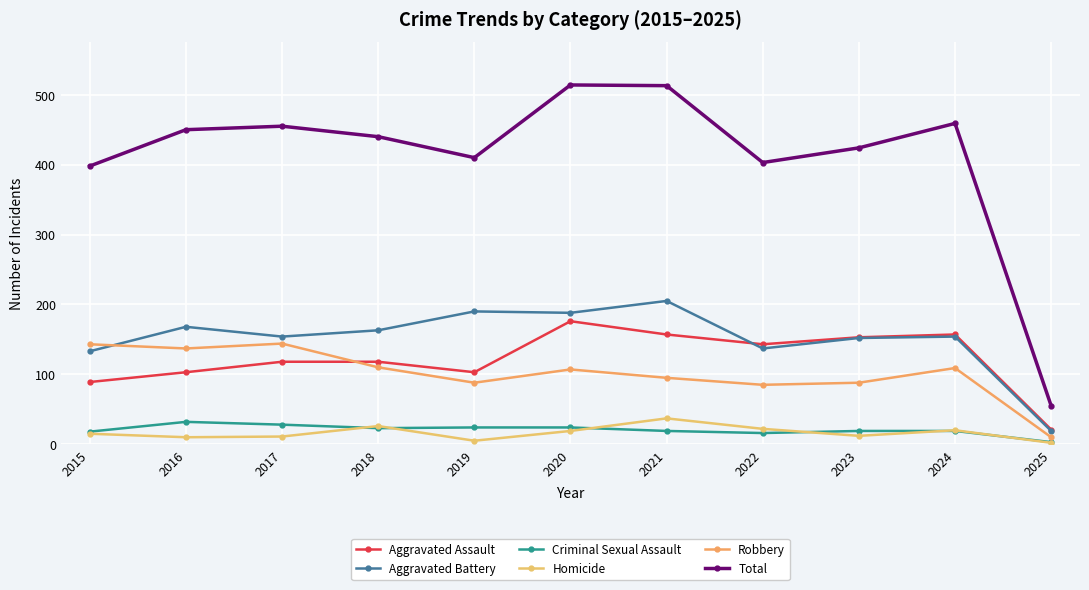

How many lines are shown in the chart?

6